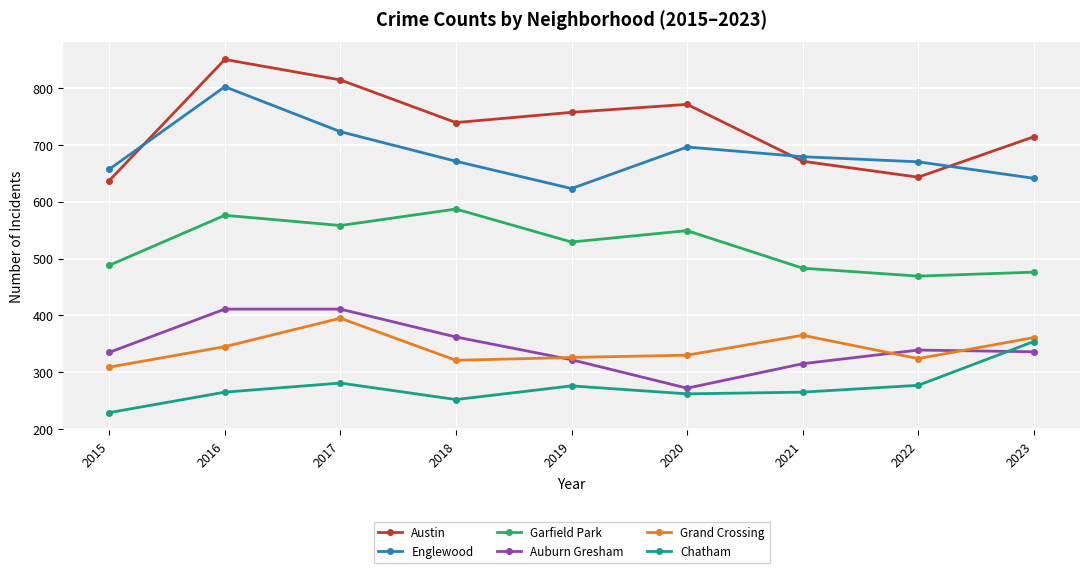

At which label does Austin reach its peak?

2016